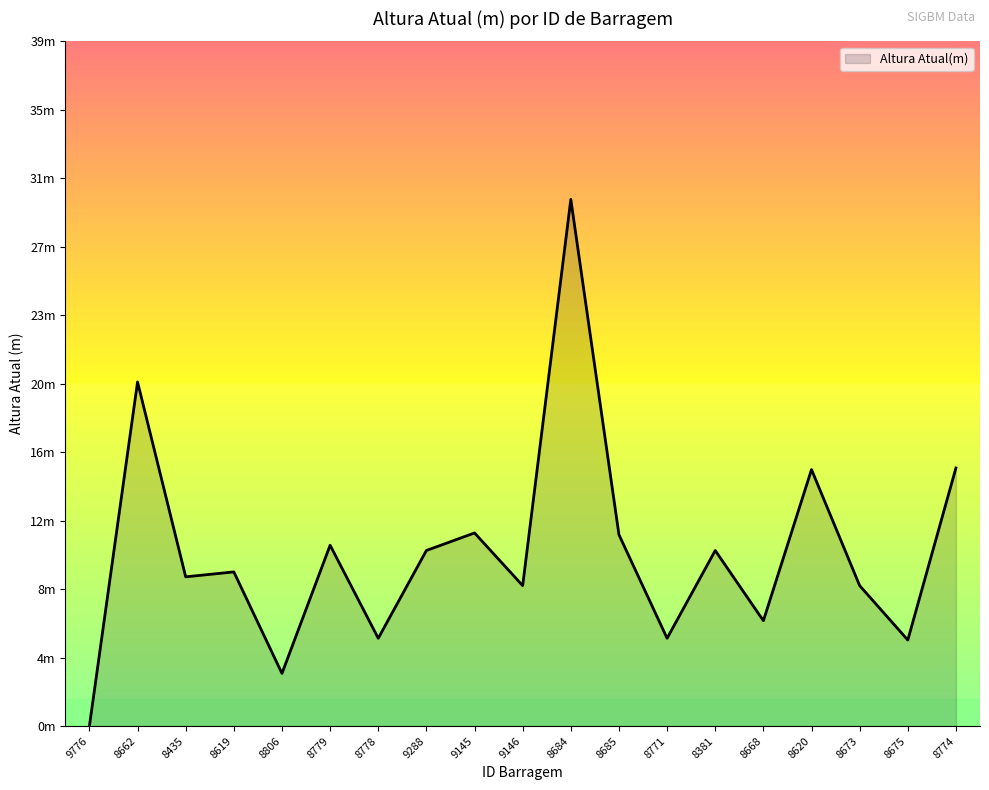

Does the chart display data point markers on the line(s)?

No